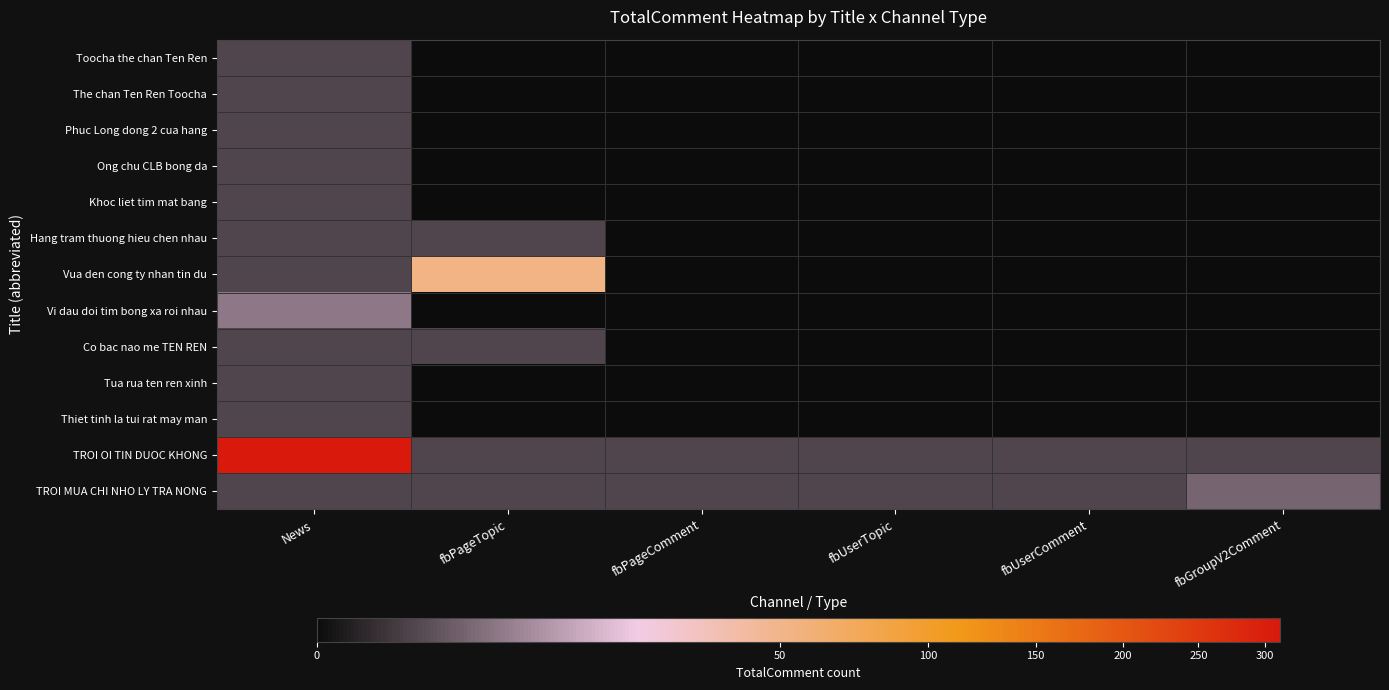

List the series in order of their peak value, highest first.

TROI OI TIN DUOC KHONG, Vua den cong ty nhan tin du, Vi dau doi tim bong xa roi nhau, TROI MUA CHI NHO LY TRA NONG, Toocha the chan Ten Ren, The chan Ten Ren Toocha, Phuc Long dong 2 cua hang, Ong chu CLB bong da, Khoc liet tim mat bang, Hang tram thuong hieu chen nhau, Co bac nao me TEN REN, Tua rua ten ren xinh, Thiet tinh la tui rat may man